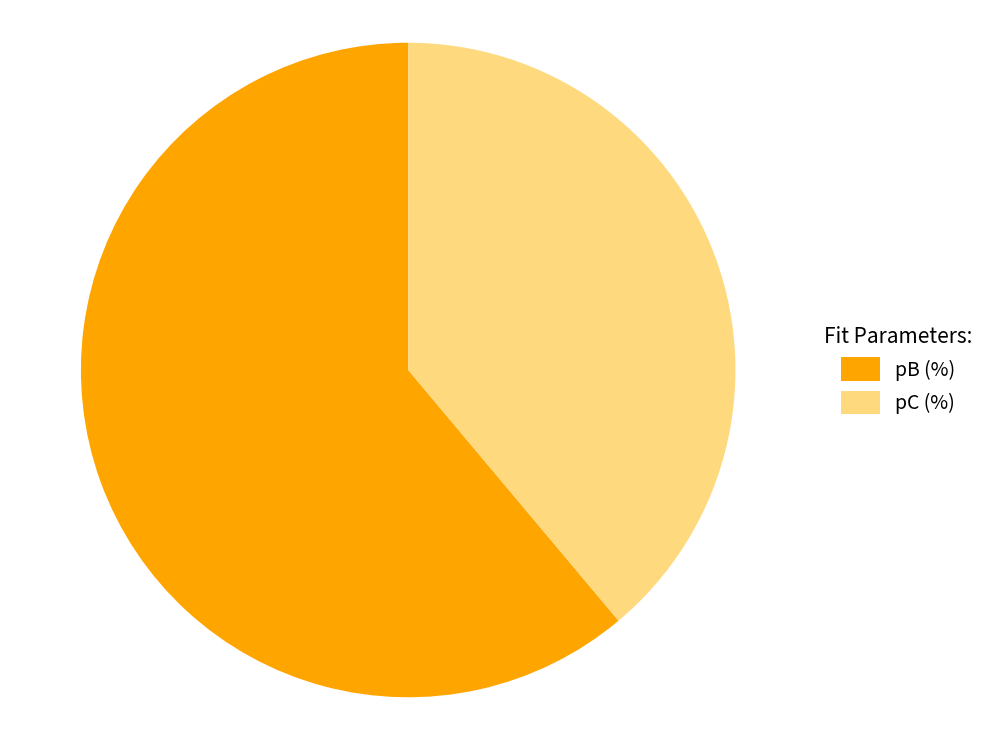

True or false: pB (%) accounts for 61% of the total.

True